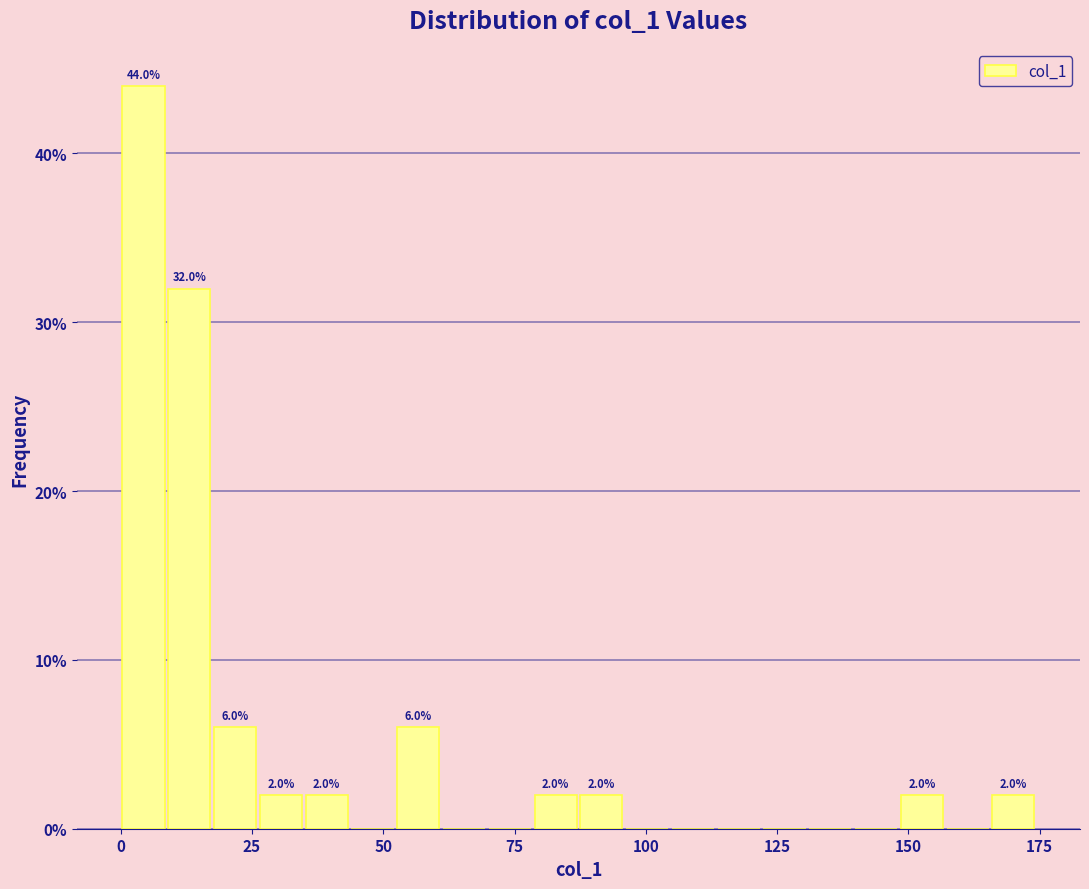

Around what value on the x-axis is the tallest bar? Give the approximate position of its centre, as read against the axis.

5